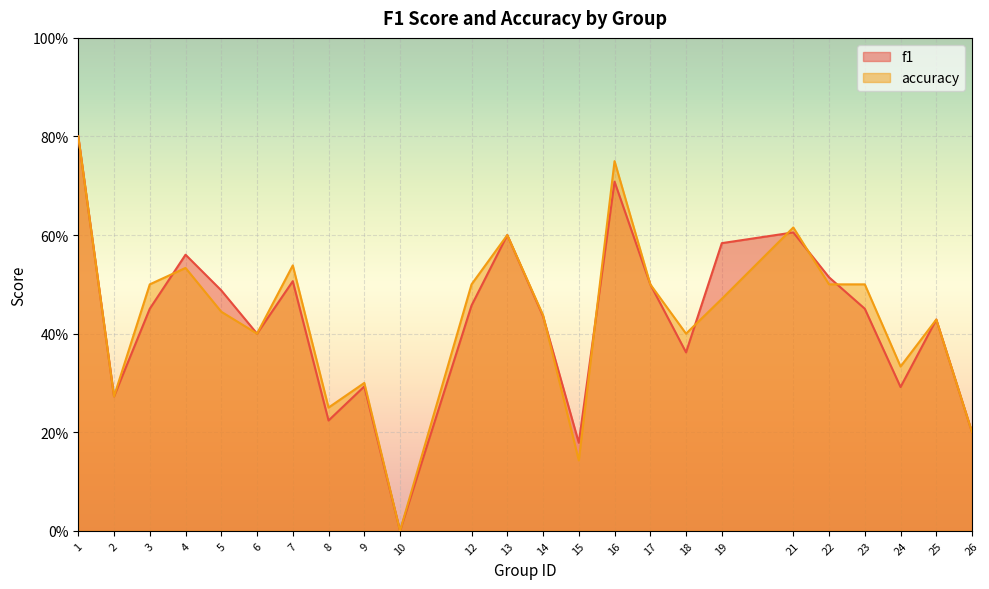

List the series in order of their peak value, highest first.

f1, accuracy